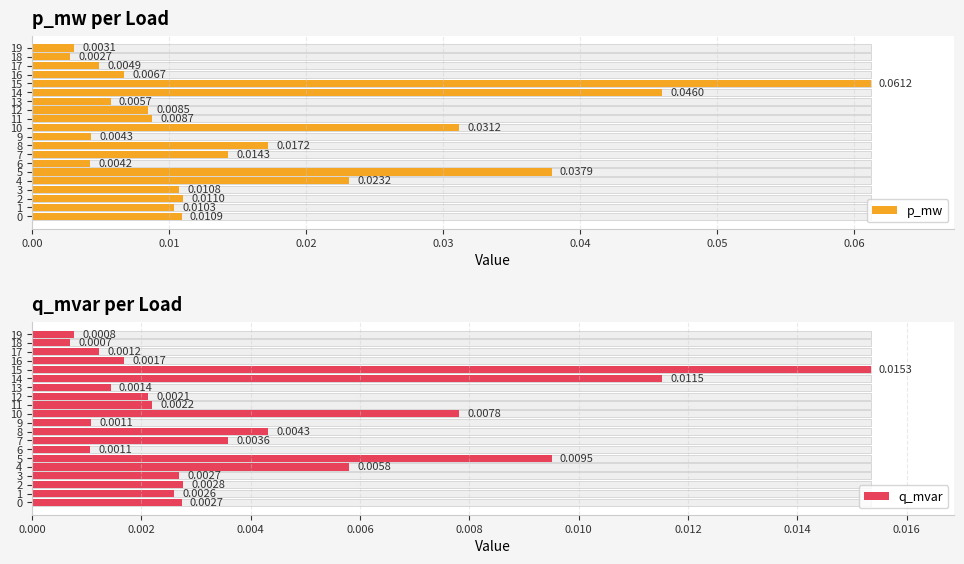

Which series has the widest spread of values?

p_mw